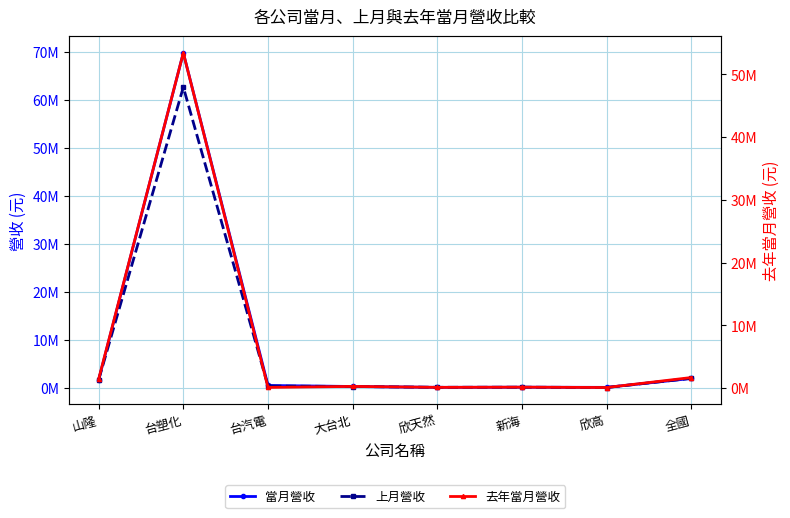

What is the sum of the 上月營收 values at 欣天然 and 台汽電?

539423